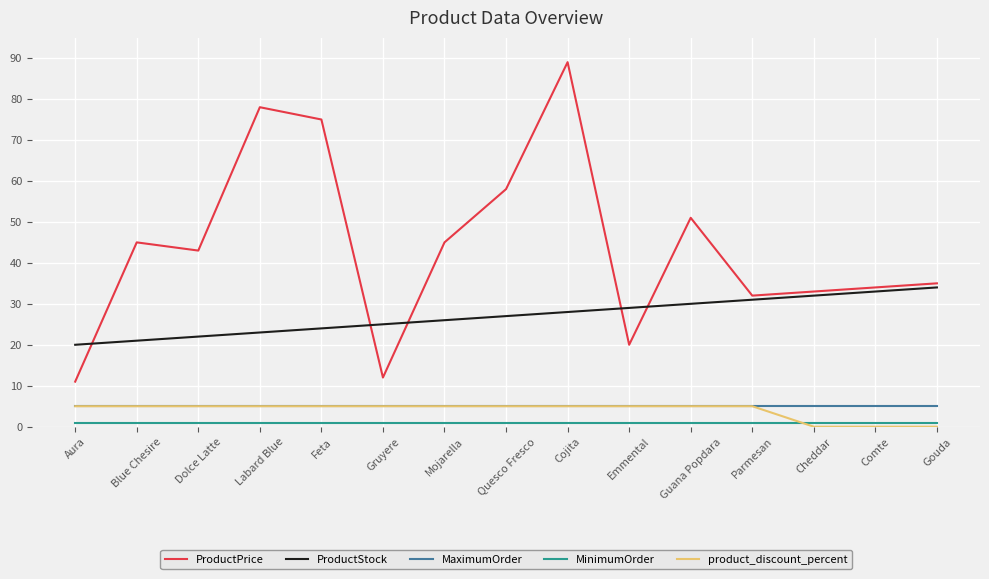

True or false: ProductPrice has more than 2 interior local peaks.

True